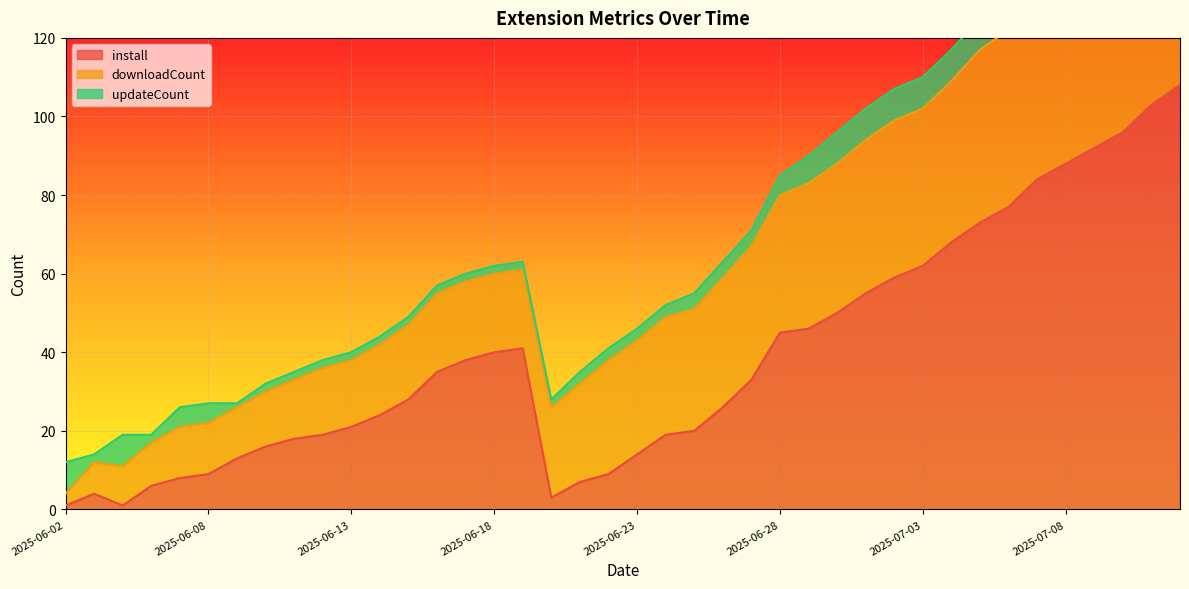

At 2025-07-04, list the series in order from smallest to largest.

updateCount, downloadCount, install